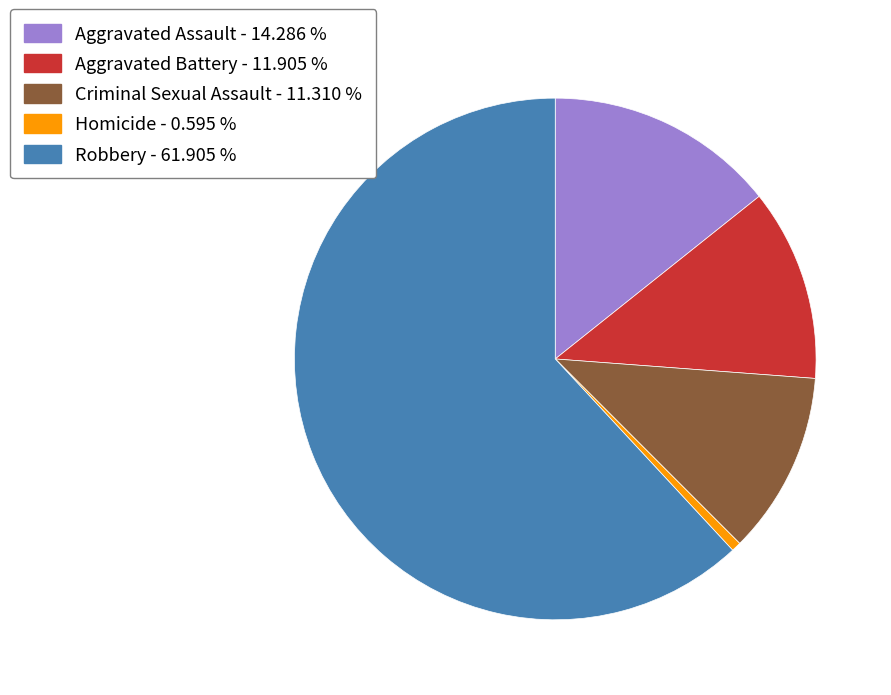

Is there a majority slice in this chart?

Yes